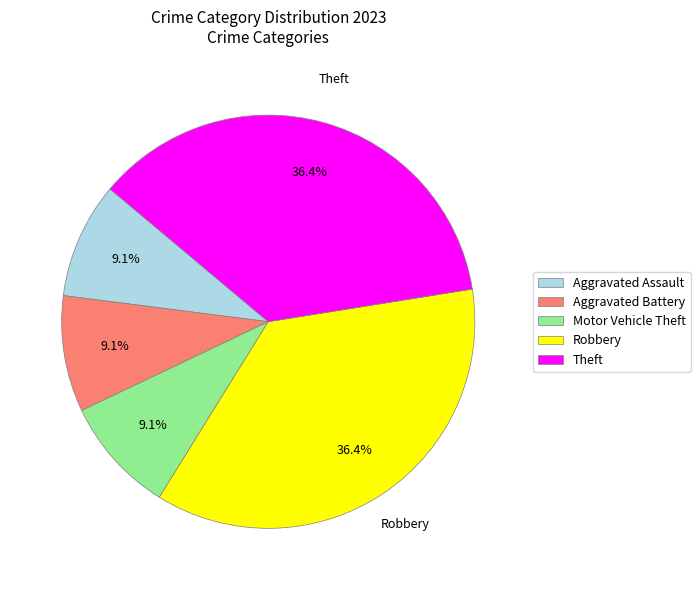

To the nearest percent, what is the average slice percentage?

20%